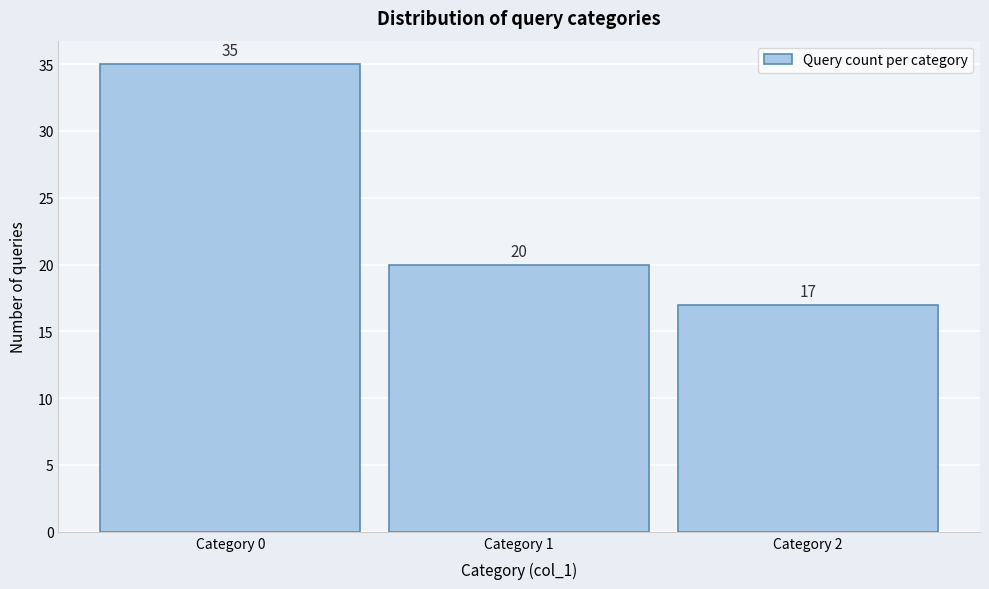

Reading left to right, extract all data points from this chart.

Category 0=35	Category 1=20	Category 2=17